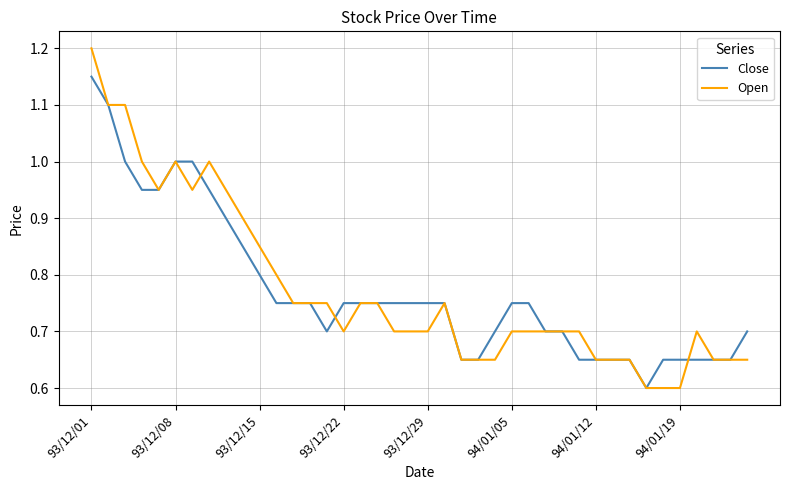

Which series has the widest spread of values?

Open